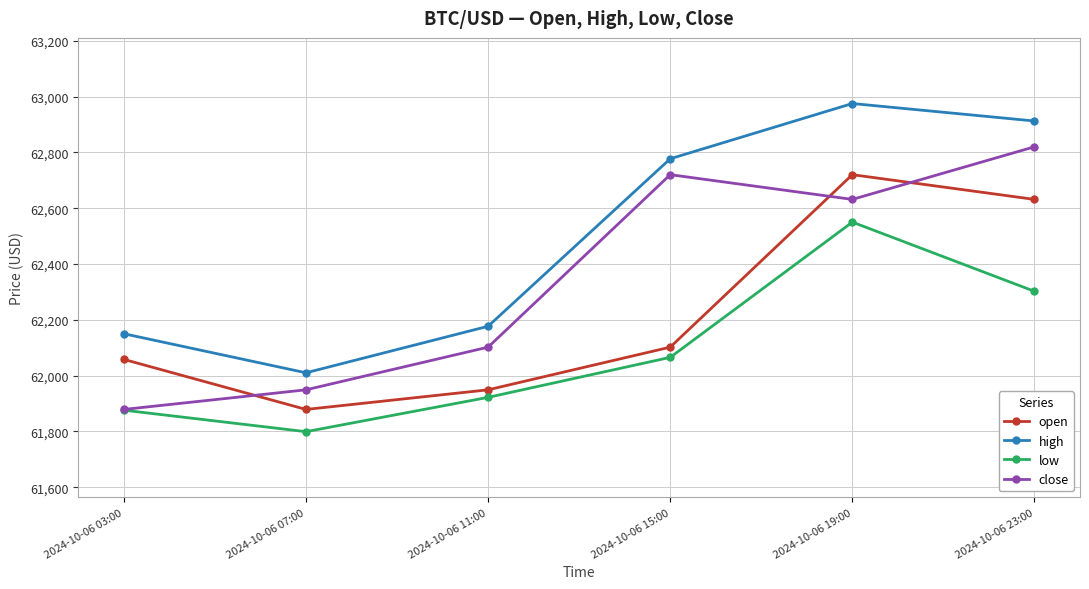

What are all the series names shown in the legend?

open, high, low, close